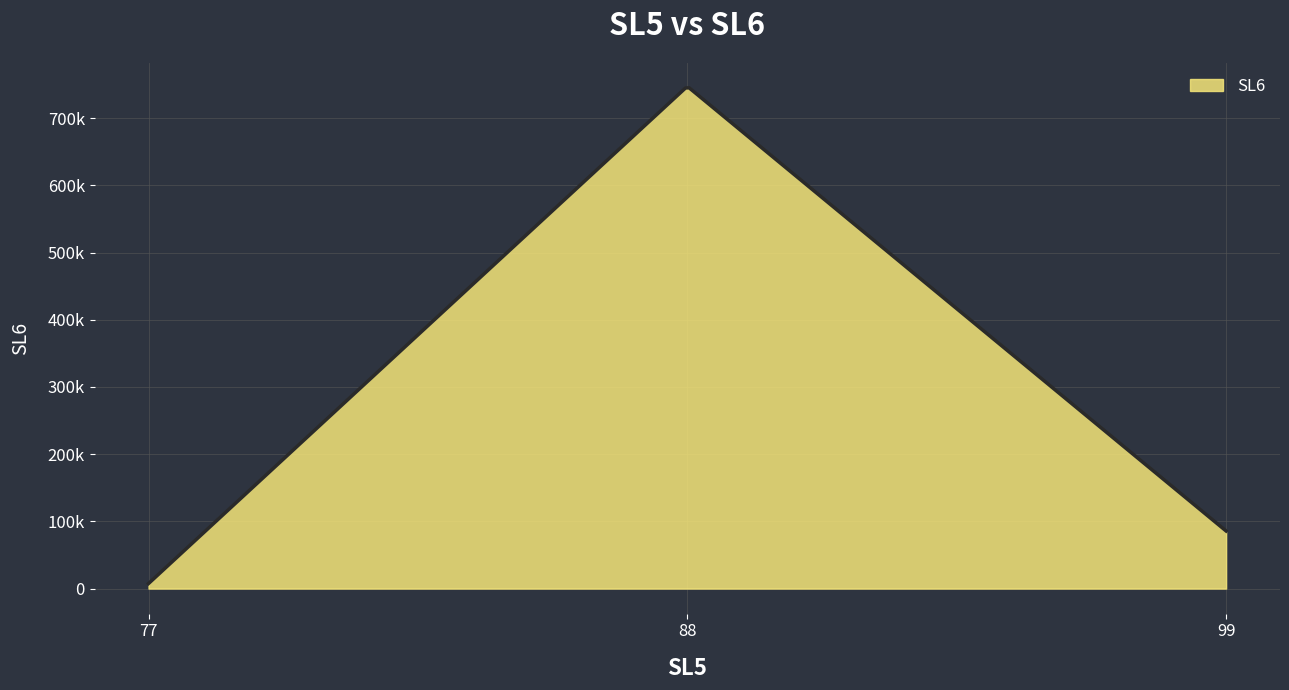

What is the sum of all values?

840608